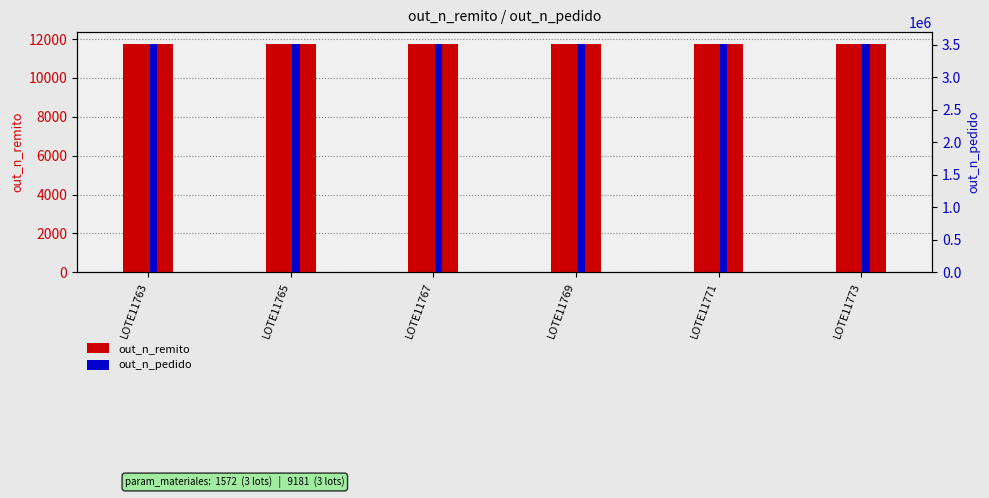

How many groups of bars are there?

6